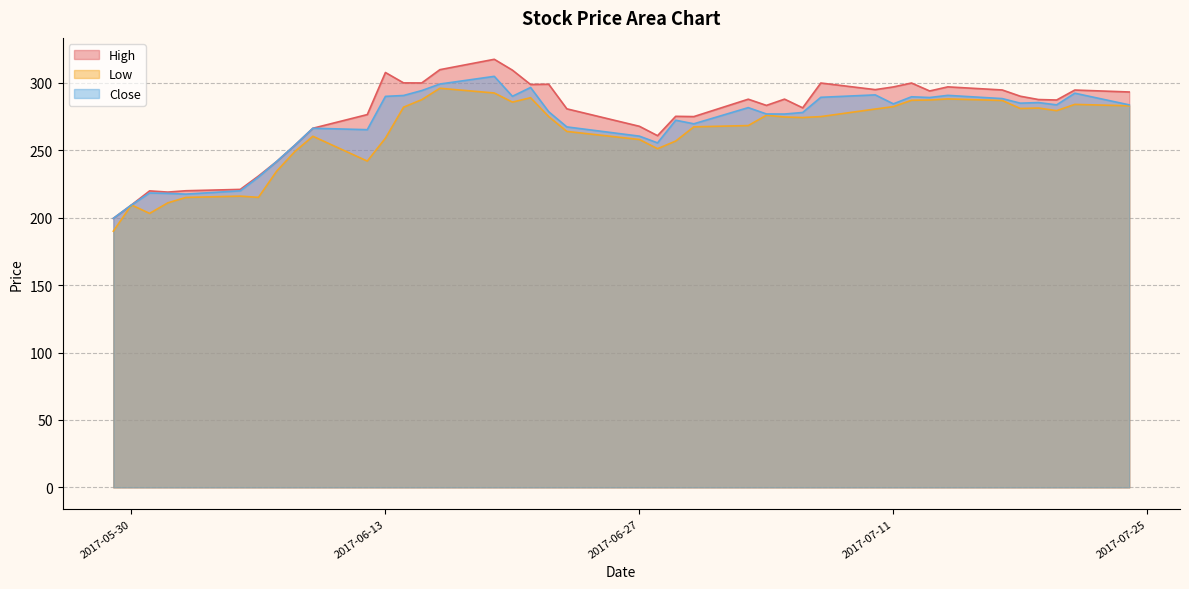

What is the value of the Close point at the 4th from the left?

218.1